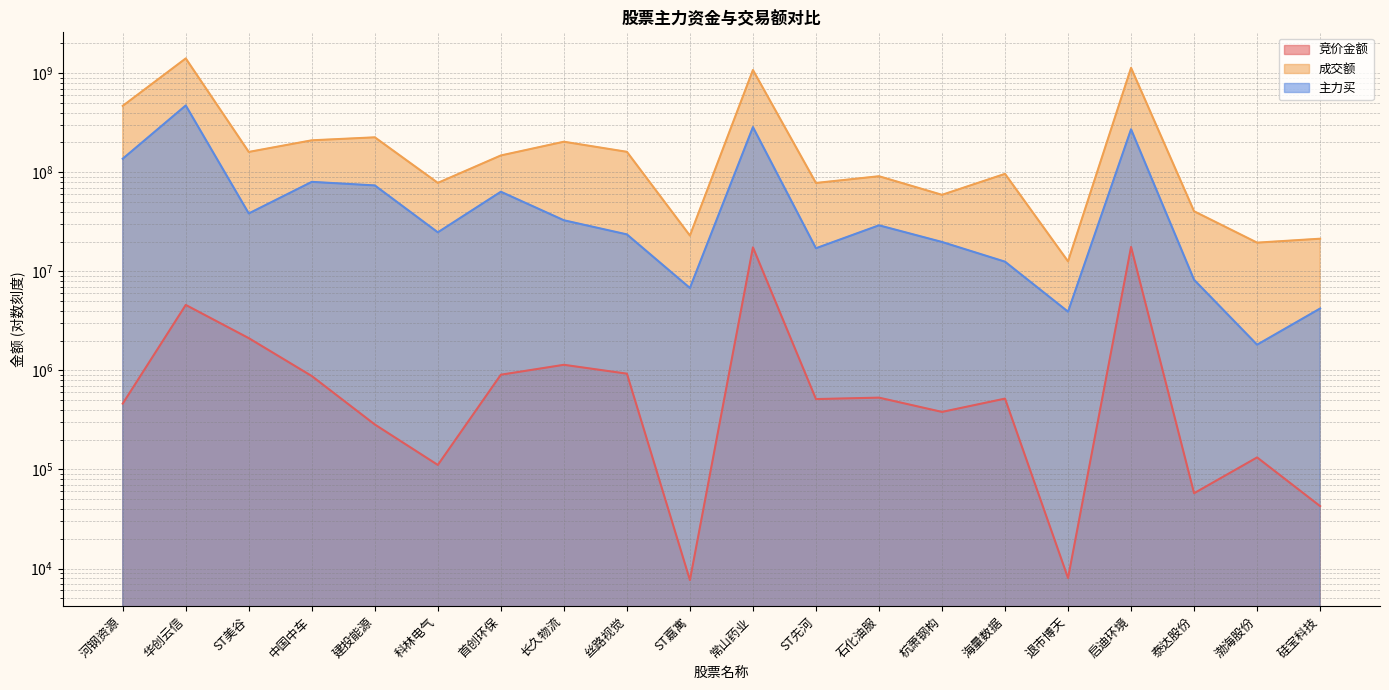

Reading right to left, transcribe all the data shown in this chart.

竞价金额: 42614	132252	57528	17637534	8008	518868	380760	530720	513387	17455464	7641	926275	1138346	904305	110976	284144	876120	2114737	4576691	461985
成交额: 21338757	19469524	40375554	1132491534	12602660	96342175	59171462	91161186	77961910	1076935927	22956040	160792947	203342769	147752273	78103021	225193008	210126987	160394610	1409823410	467722878
主力买: 4212569	1816548	8214229	271616360	3914407	12509297	19777555	29131308	17092971	285698791	6787399	23587045	32757400	63576625	24750153	73631496	79984930	38387620	472350403	136885850